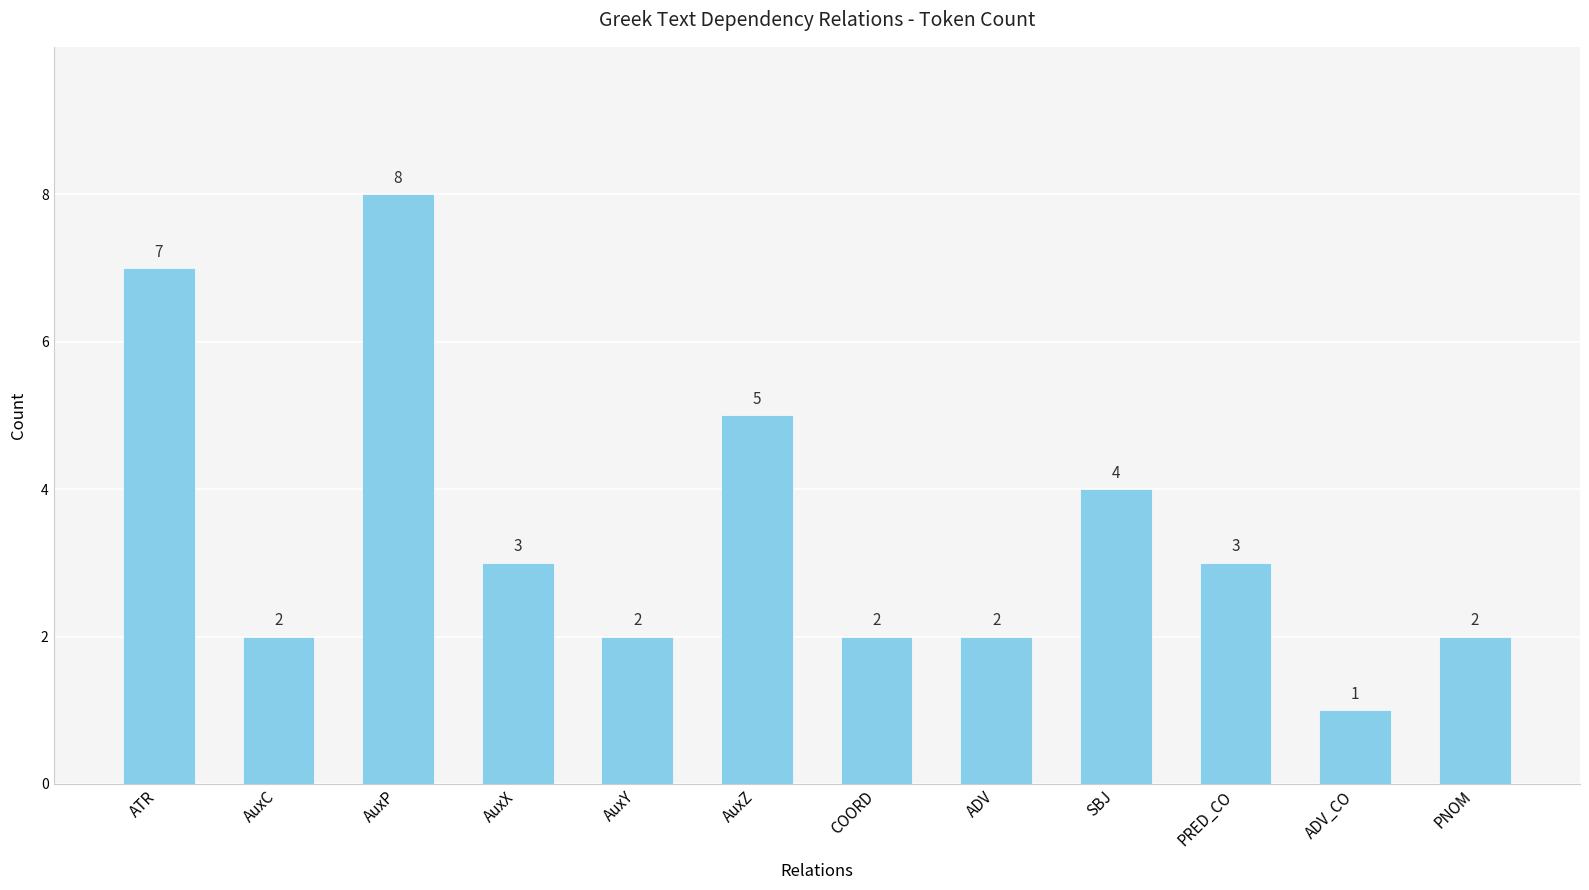

How many data points does each series have?

12